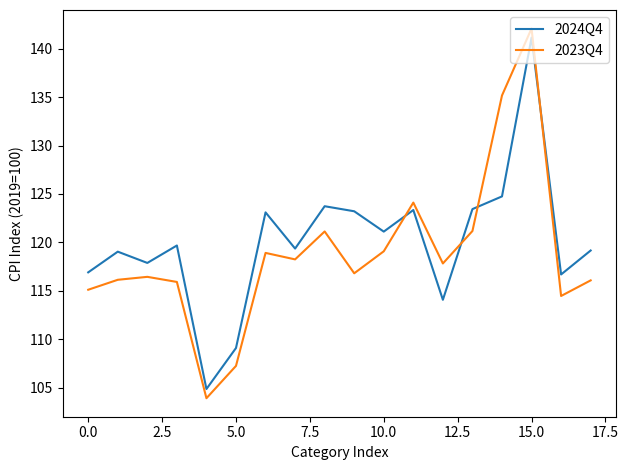

What is the difference between the maximum and minimum values in the 2024Q4 series?

36.3